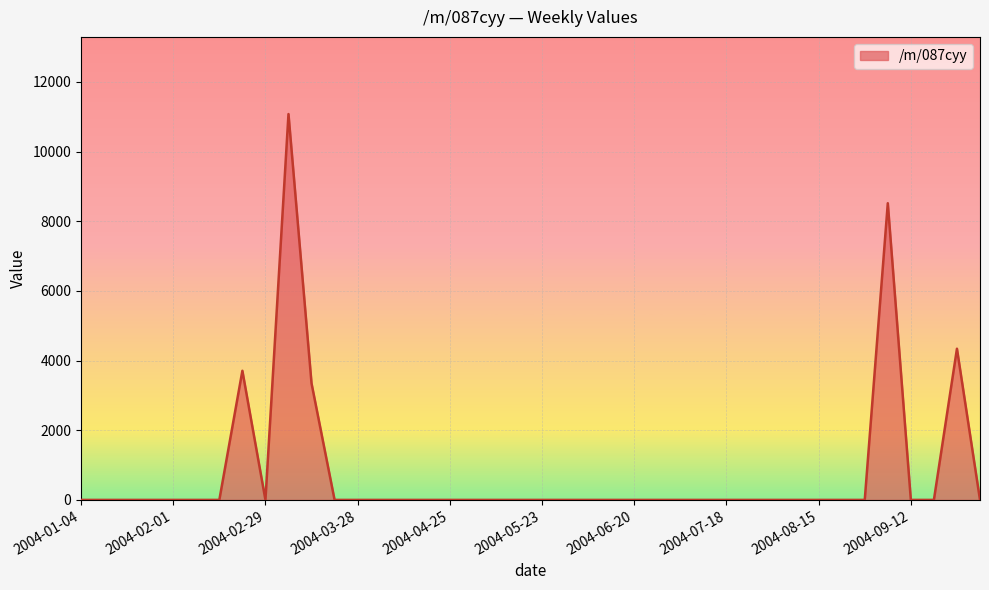

What is the greatest value displayed?

11075.8